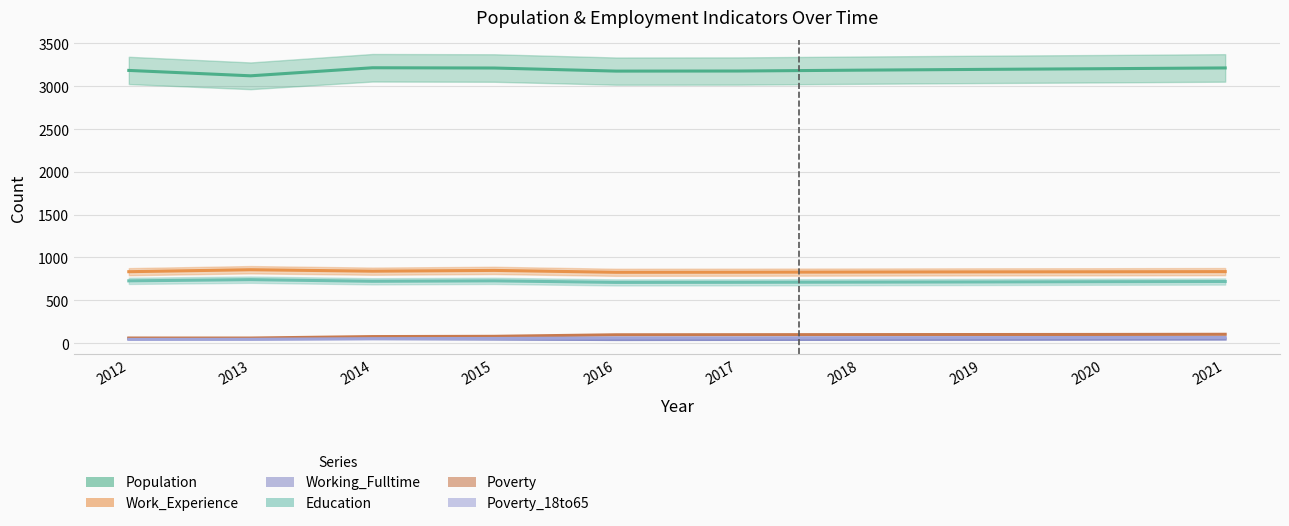

Which series has the largest total across all categories?

Population